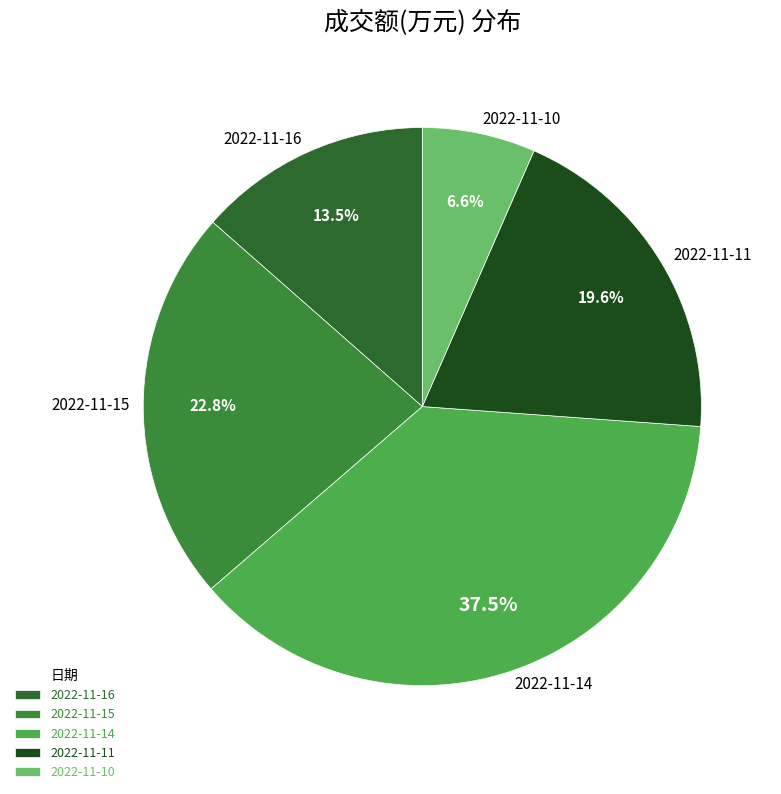

To the nearest percent, what portion does 2022-11-15 represent?

23%